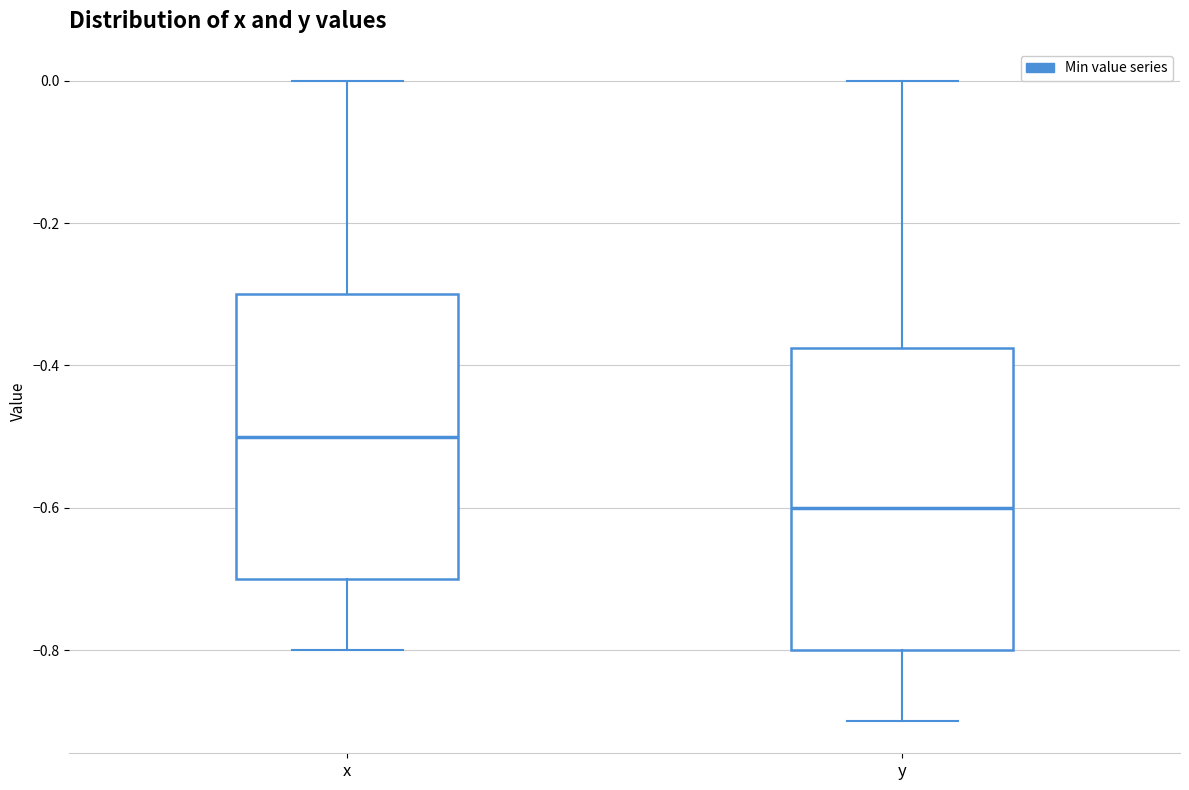

Which box's median line is the highest?

x